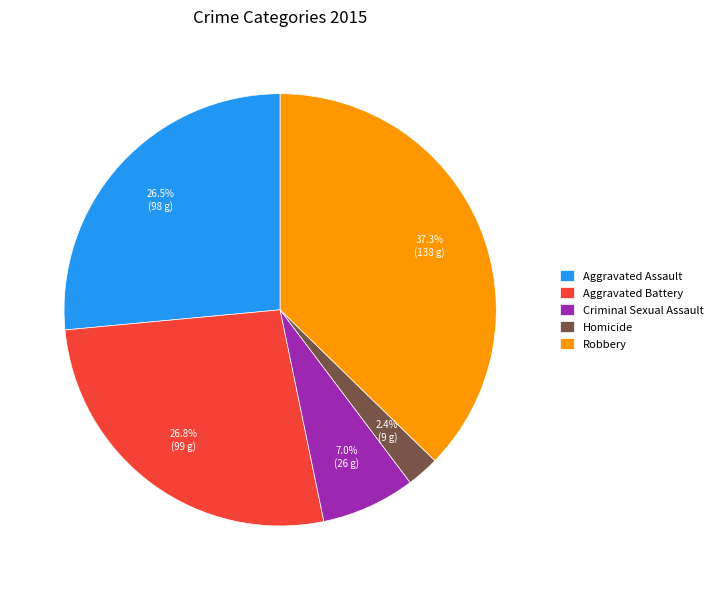

How much of the chart is everything except Aggravated Assault?

73.5%